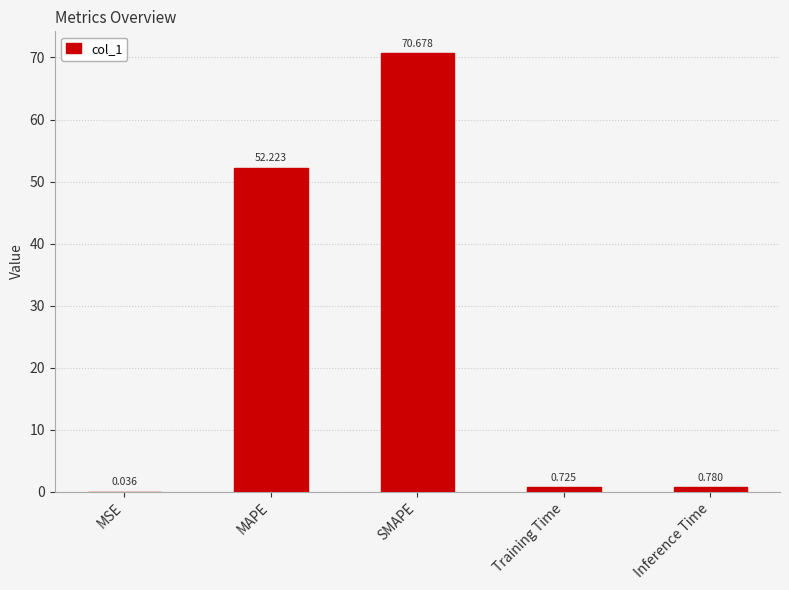

Where is the data nearest to the value 35?

MAPE